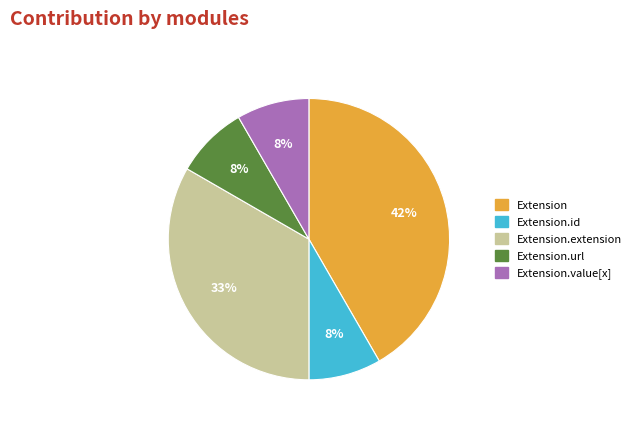

Is there any slice that represents more than half of the pie?

No